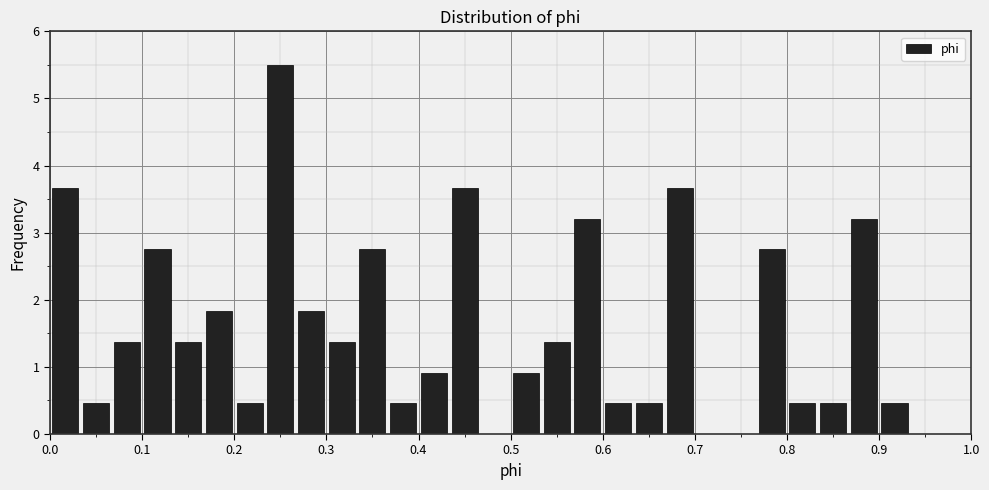

Around what value on the x-axis is the tallest bar? Give the approximate position of its centre, as read against the axis.

0.25